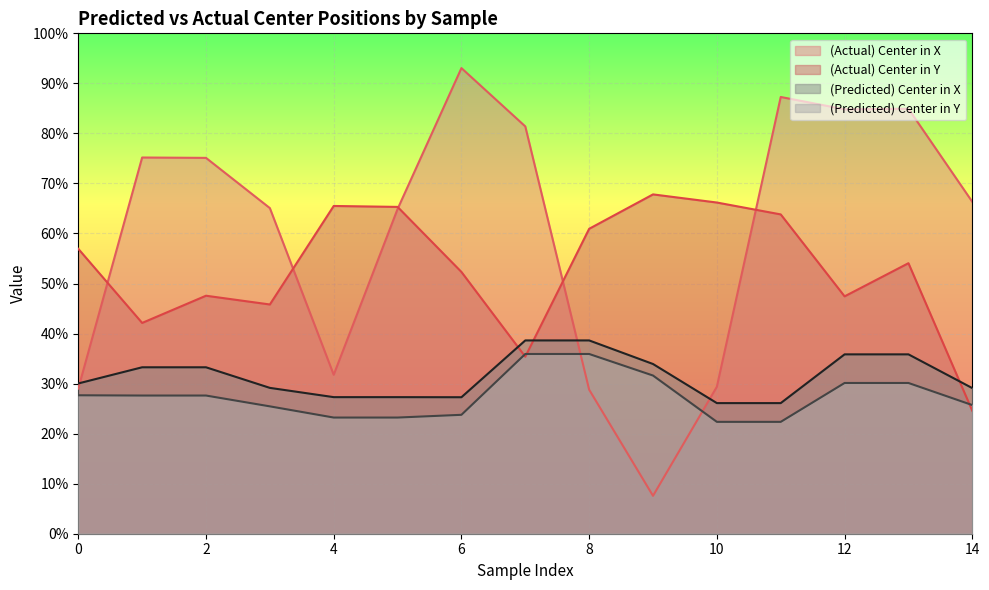

Reading right to left, extract all data points from this chart.

(Actual) Center in X: 0.7	0.8	0.8	0.9	0.3	0.1	0.3	0.8	0.9	0.6	0.3	0.7	0.8	0.8	0.3
(Actual) Center in Y: 0.2	0.5	0.5	0.6	0.7	0.7	0.6	0.4	0.5	0.7	0.7	0.5	0.5	0.4	0.6
(Predicted) Center in X: 0.3	0.4	0.4	0.3	0.3	0.3	0.4	0.4	0.3	0.3	0.3	0.3	0.3	0.3	0.3
(Predicted) Center in Y: 0.3	0.3	0.3	0.2	0.2	0.3	0.4	0.4	0.2	0.2	0.2	0.3	0.3	0.3	0.3